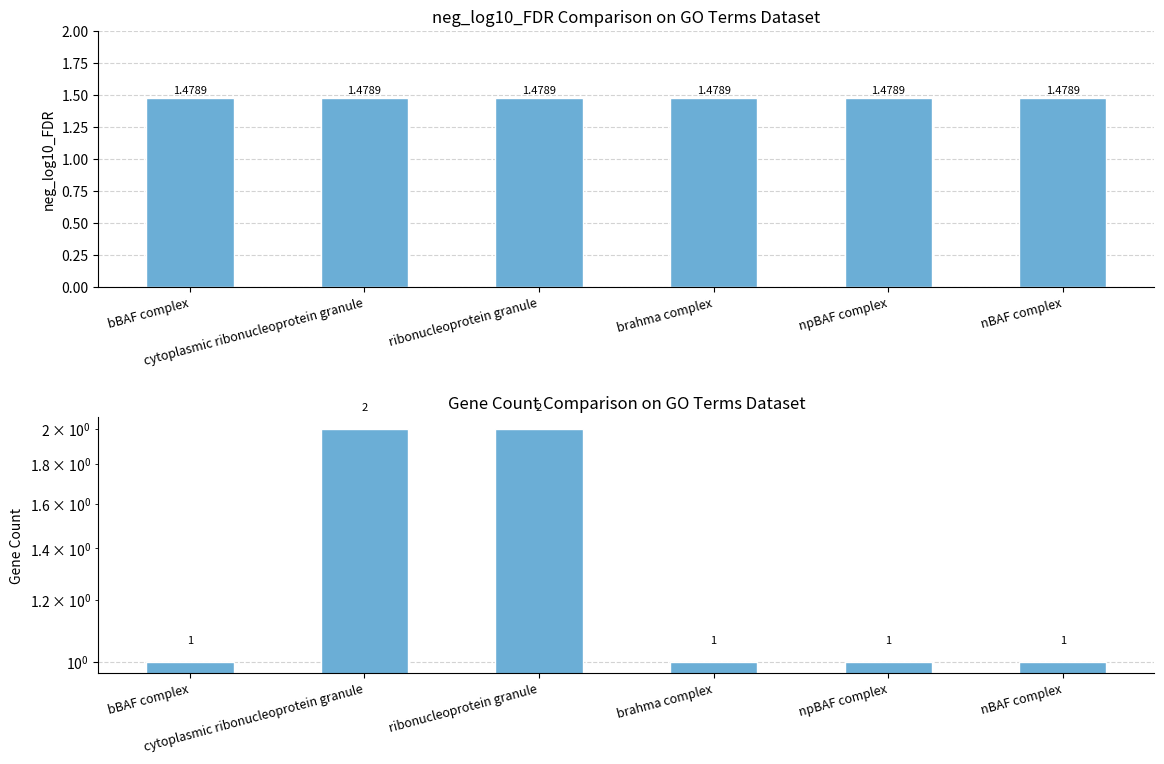

What is the minimum value shown in the chart?

1.0